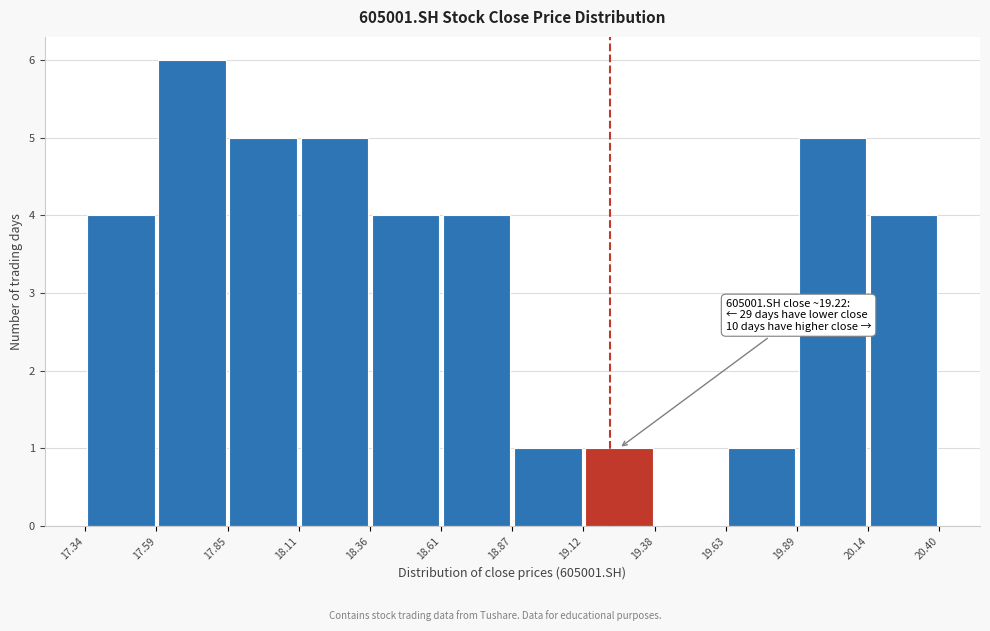

Over which range of the x-axis is the bar tallest?

17.59 to 17.85